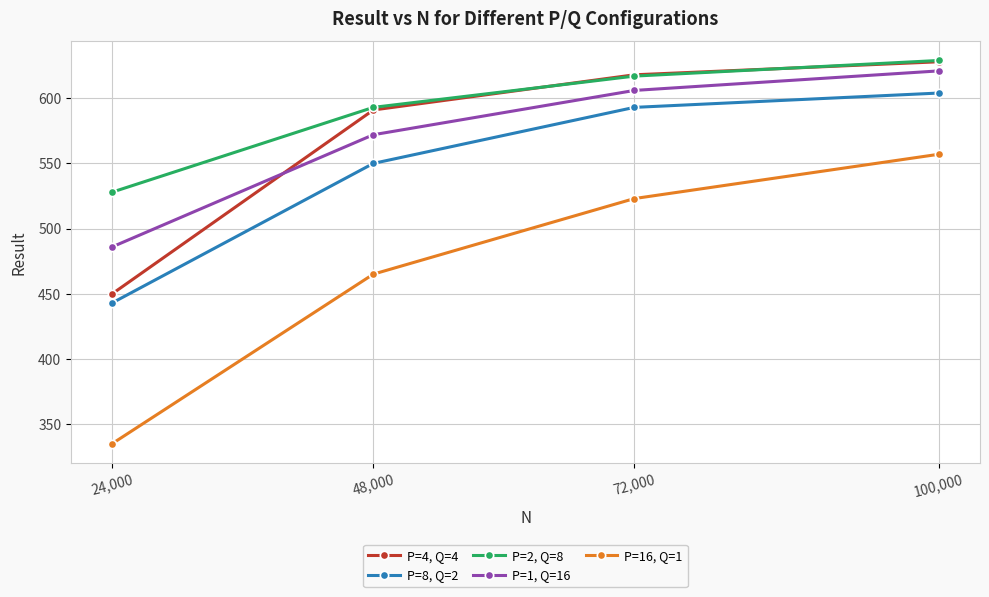

At which label is P=16, Q=1 closest to 446?

48,000